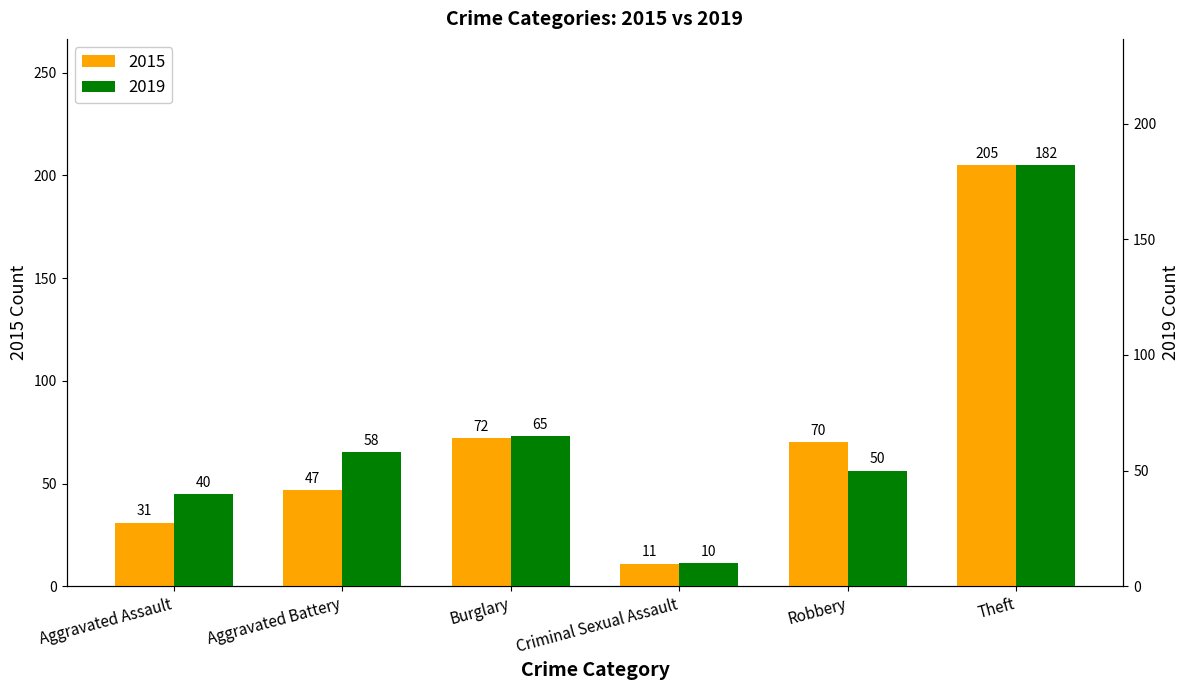

Which label corresponds to the largest value in the chart?

Theft